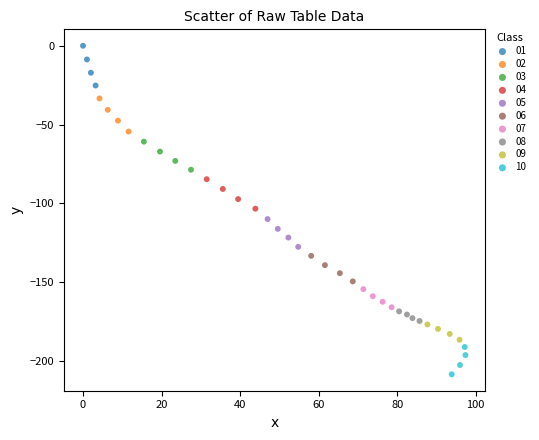

Which series reaches the minimum Y coordinate?

10